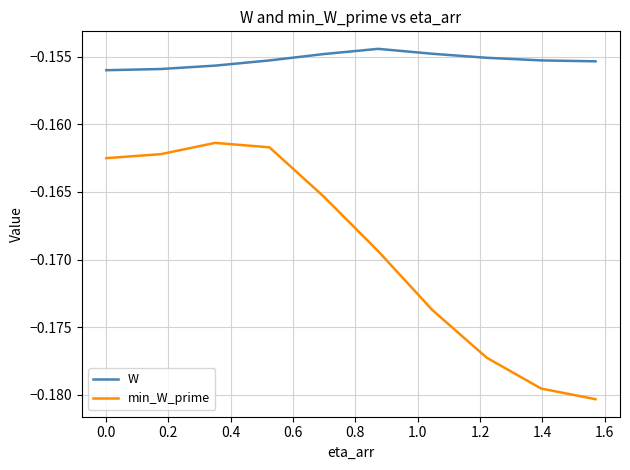

Which series has the largest total across all categories?

W